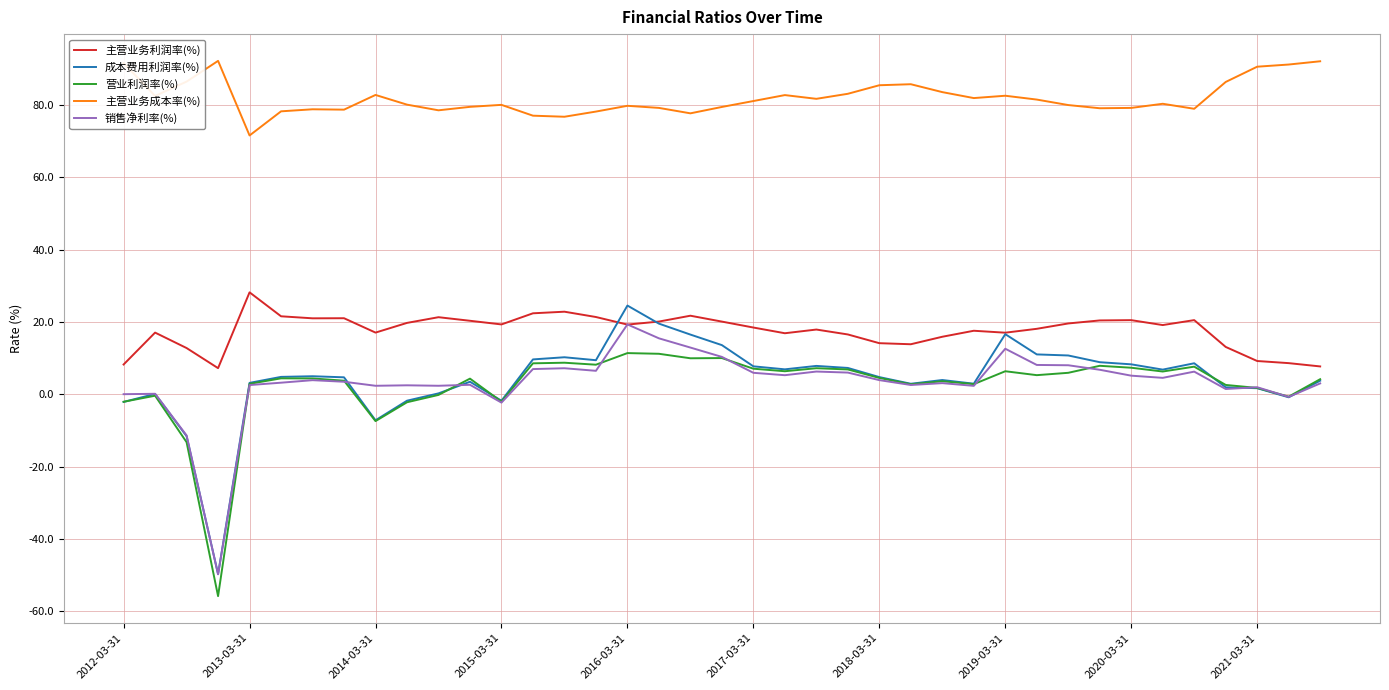

True or false: 主营业务利润率(%) and 营业利润率(%) intersect in this chart.

False